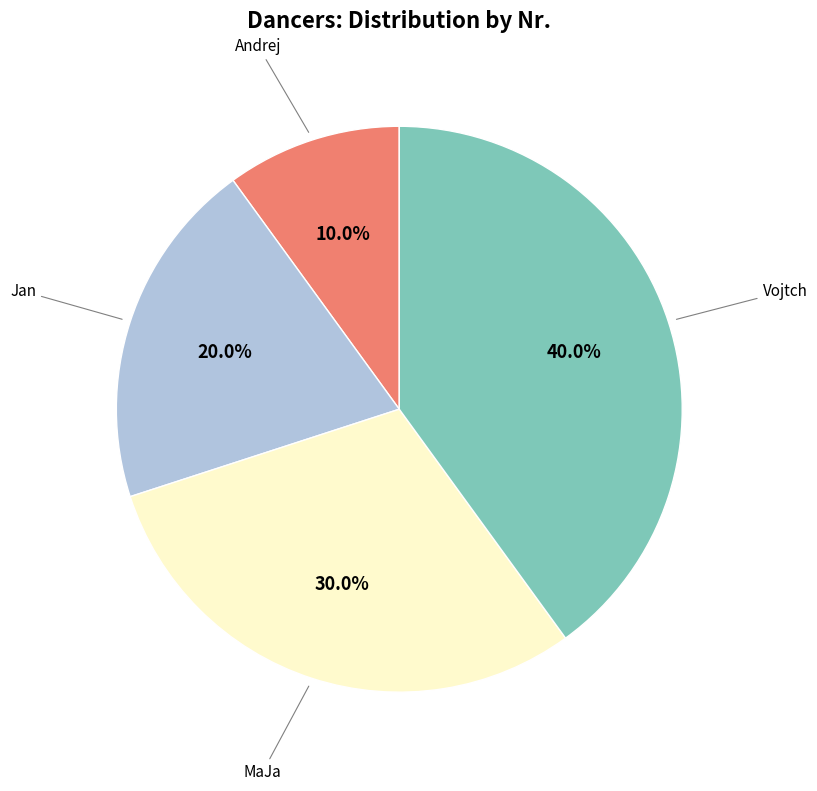

Is there any slice that represents more than half of the pie?

No